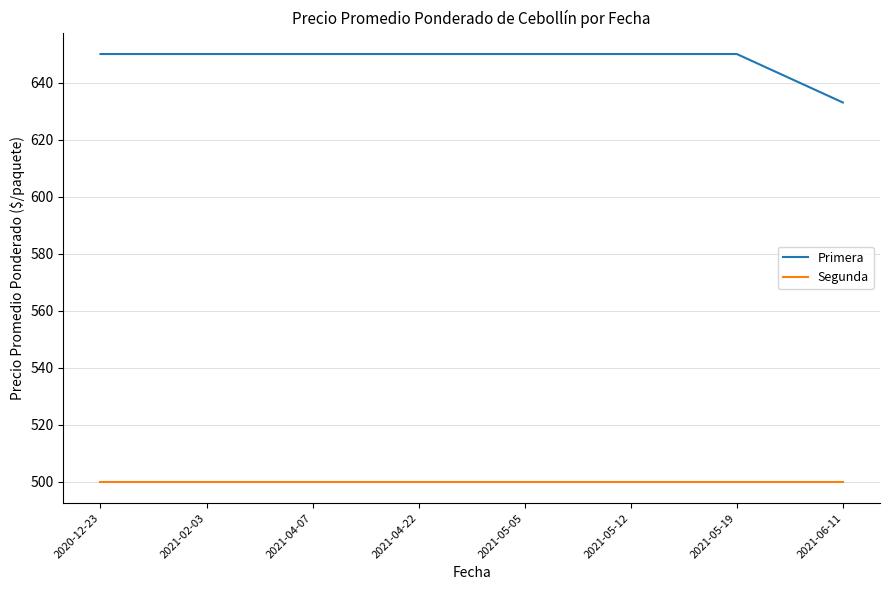

True or false: Segunda and Primera intersect in this chart.

False